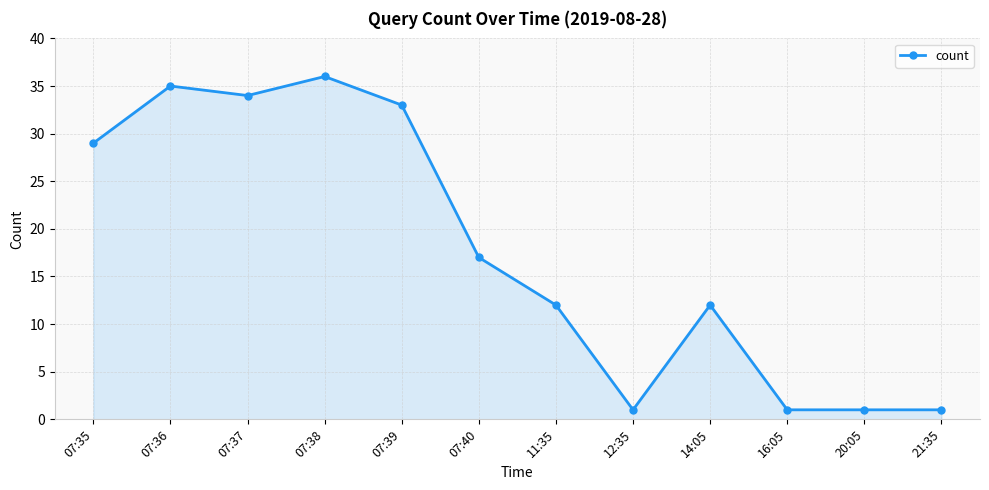

What is the sum of all values?

212